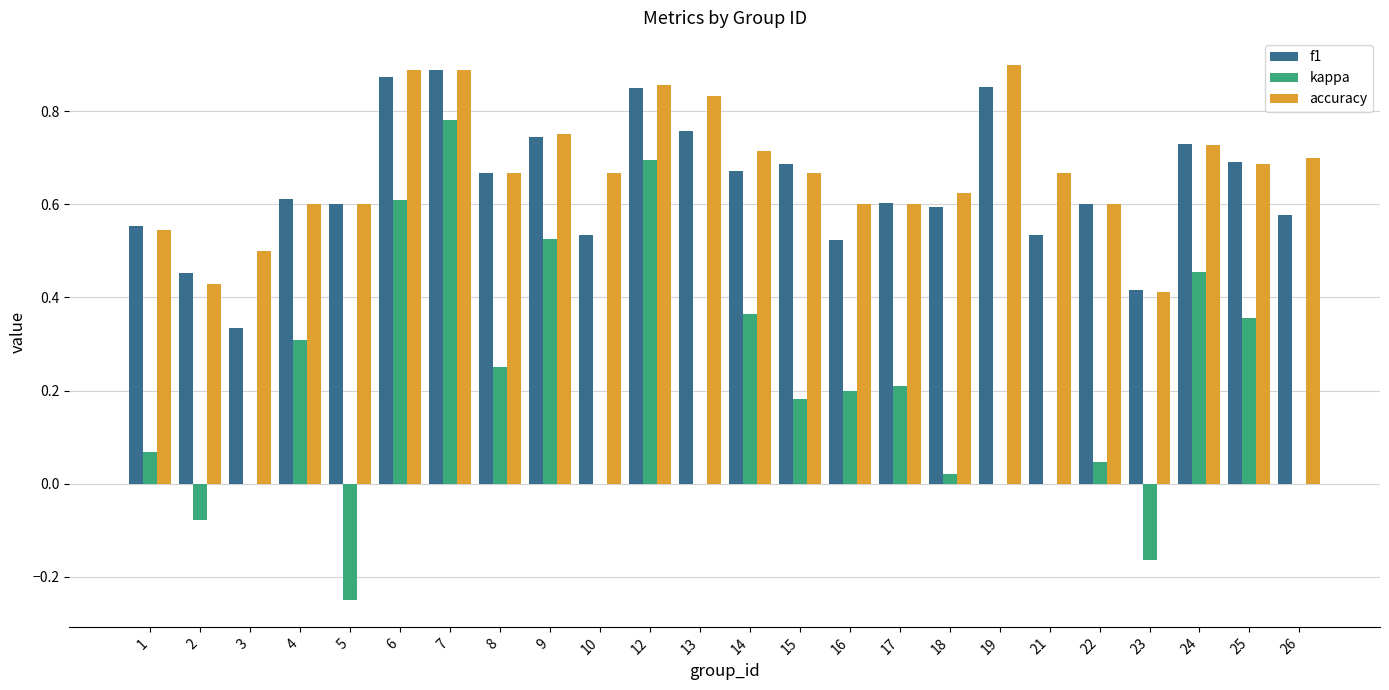

What is the sum of the accuracy values at 19 and 26?

1.6